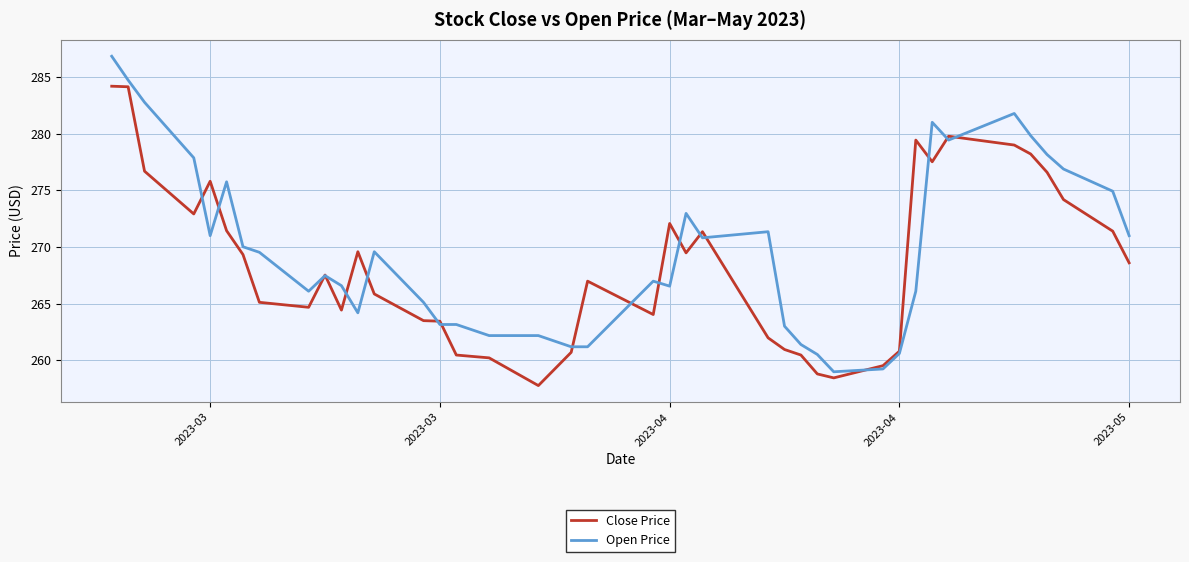

List the series in order of their peak value, highest first.

Open Price, Close Price